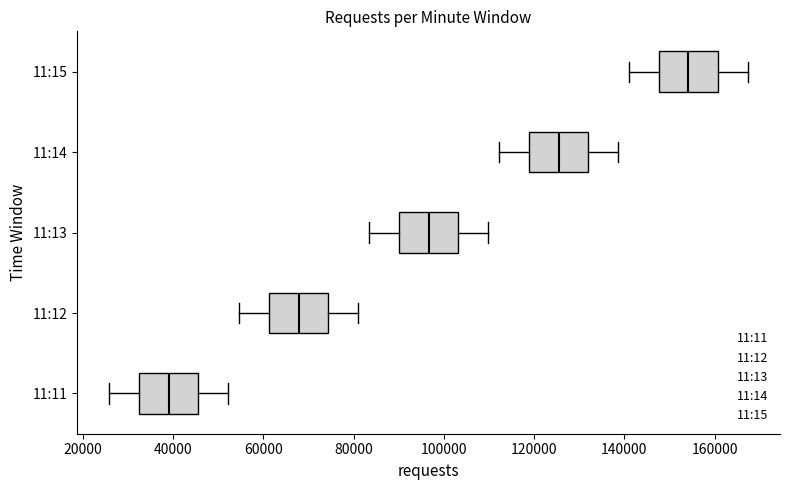

Reading bottom to top, read every box against the x-axis: the position of its median line, the range the box covers, and the ends of its whiskers. The values are not printed on the chart, so give them approximately, as read against the axis.

11:11: median 40000, box 32000 to 46000, whiskers 26000 to 52000
11:12: median 68000, box 62000 to 74000, whiskers 54000 to 82000
11:13: median 96000, box 90000 to 104000, whiskers 84000 to 110000
11:14: median 126000, box 118000 to 132000, whiskers 112000 to 138000
11:15: median 154000, box 148000 to 160000, whiskers 142000 to 168000